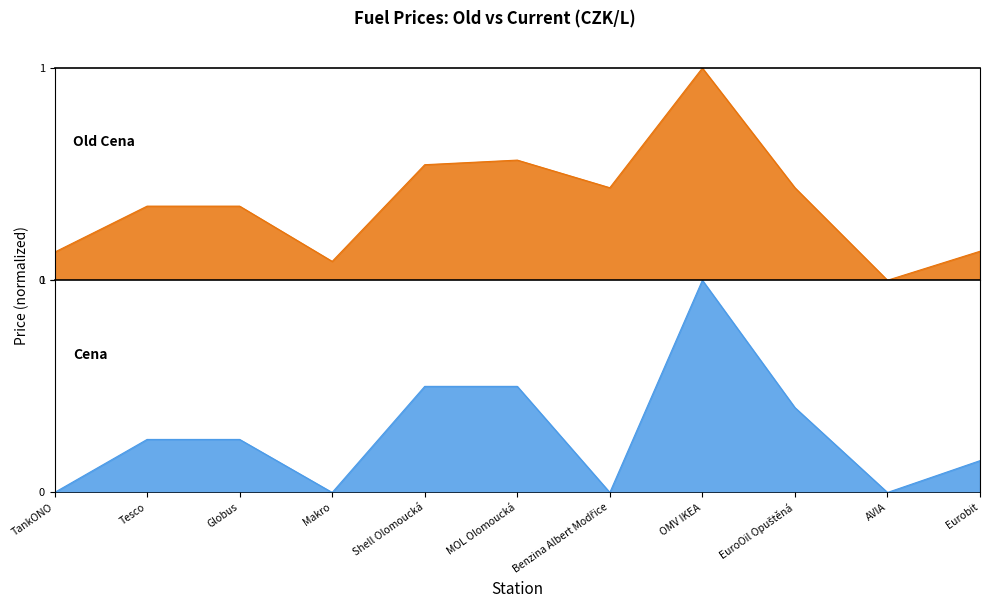

What is the value of the cena point at the 6th from the left?

0.5